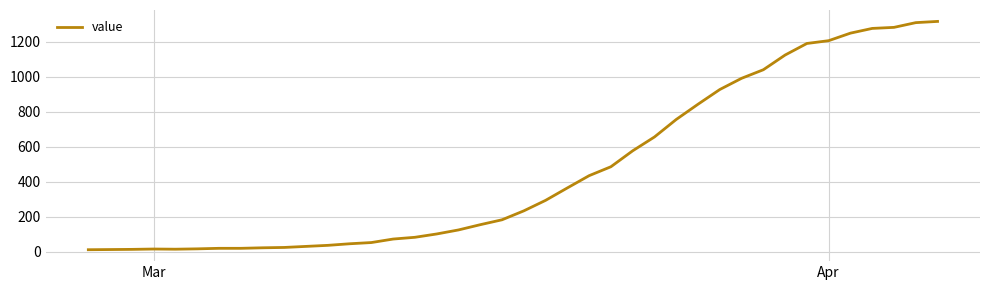

What is the greatest value displayed?

1317